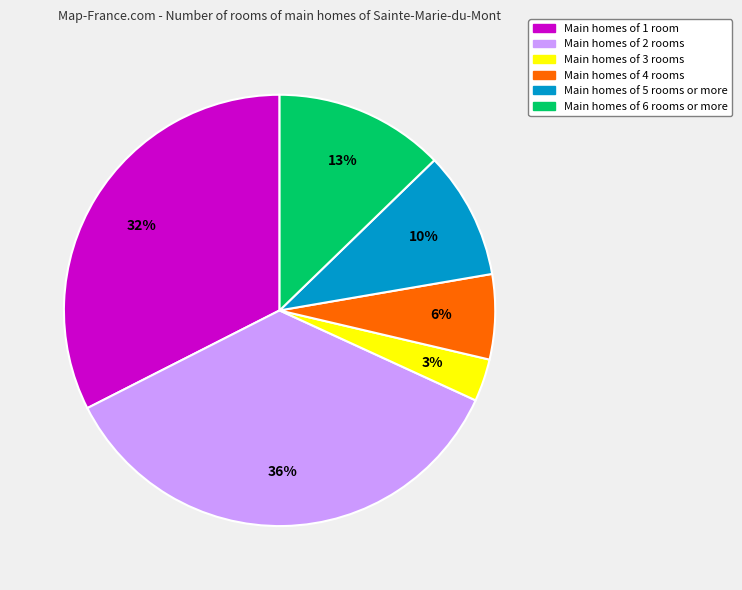

Is there any slice that represents more than half of the pie?

No